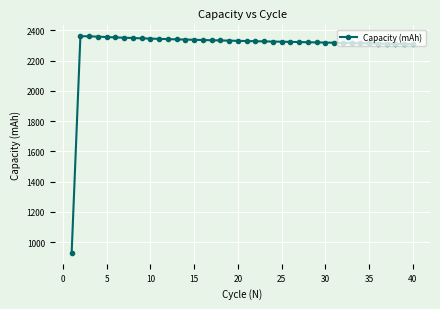

What is the difference between the maximum and minimum values?

1432.9